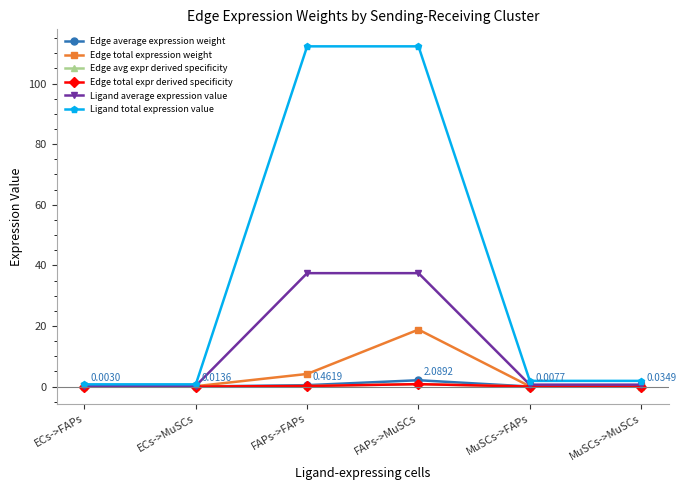

Reading left to right, transcribe all the data shown in this chart.

Edge average expression weight: ECs->FAPs=0.0	ECs->MuSCs=0.0	FAPs->FAPs=0.5	FAPs->MuSCs=2.1	MuSCs->FAPs=0.0	MuSCs->MuSCs=0.0
Edge total expression weight: ECs->FAPs=0.0	ECs->MuSCs=0.1	FAPs->FAPs=4.2	FAPs->MuSCs=18.8	MuSCs->FAPs=0.1	MuSCs->MuSCs=0.3
Edge avg expr derived specificity: ECs->FAPs=0.0	ECs->MuSCs=0.0	FAPs->FAPs=0.2	FAPs->MuSCs=0.8	MuSCs->FAPs=0.0	MuSCs->MuSCs=0.0
Edge total expr derived specificity: ECs->FAPs=0.0	ECs->MuSCs=0.0	FAPs->FAPs=0.2	FAPs->MuSCs=0.8	MuSCs->FAPs=0.0	MuSCs->MuSCs=0.0
Ligand average expression value: ECs->FAPs=0.2	ECs->MuSCs=0.2	FAPs->FAPs=37.4	FAPs->MuSCs=37.4	MuSCs->FAPs=0.6	MuSCs->MuSCs=0.6
Ligand total expression value: ECs->FAPs=0.7	ECs->MuSCs=0.7	FAPs->FAPs=112.3	FAPs->MuSCs=112.3	MuSCs->FAPs=1.9	MuSCs->MuSCs=1.9